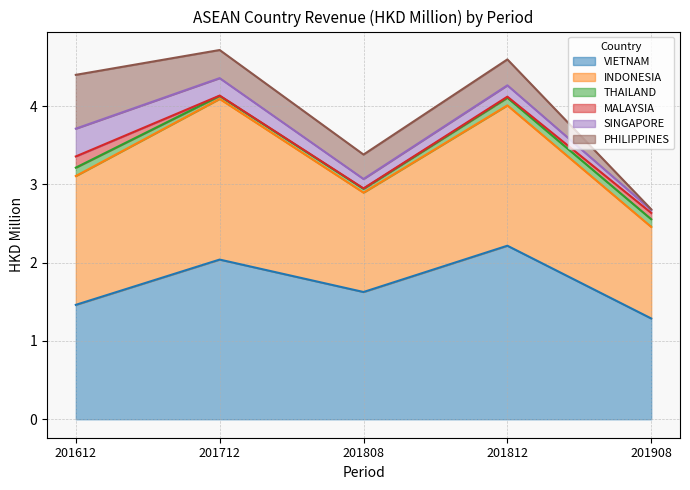

Between 201612 and 201712, which series saw the biggest shift?

VIETNAM